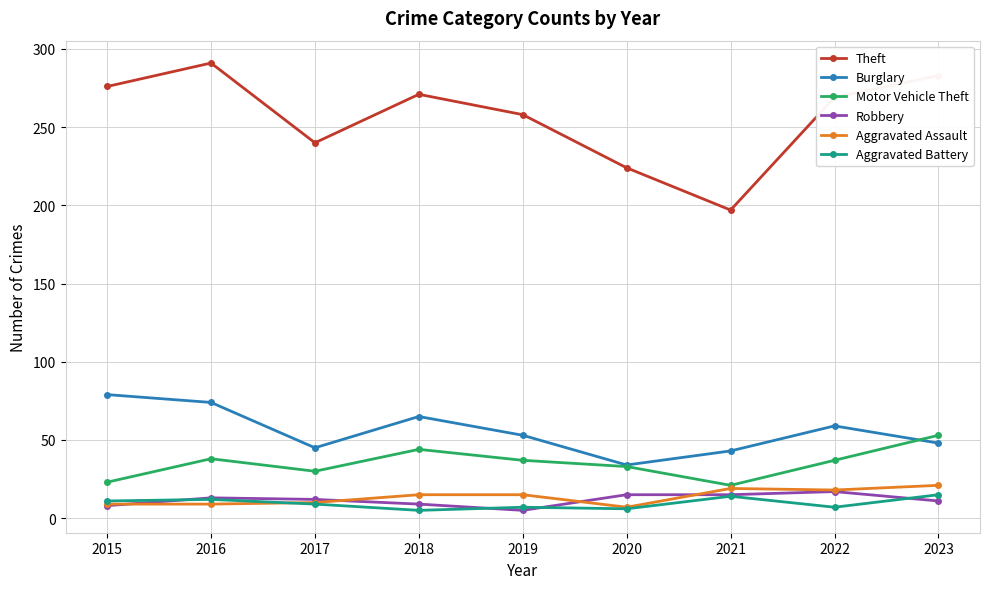

What is the difference between the highest and lowest values at 2020?

218